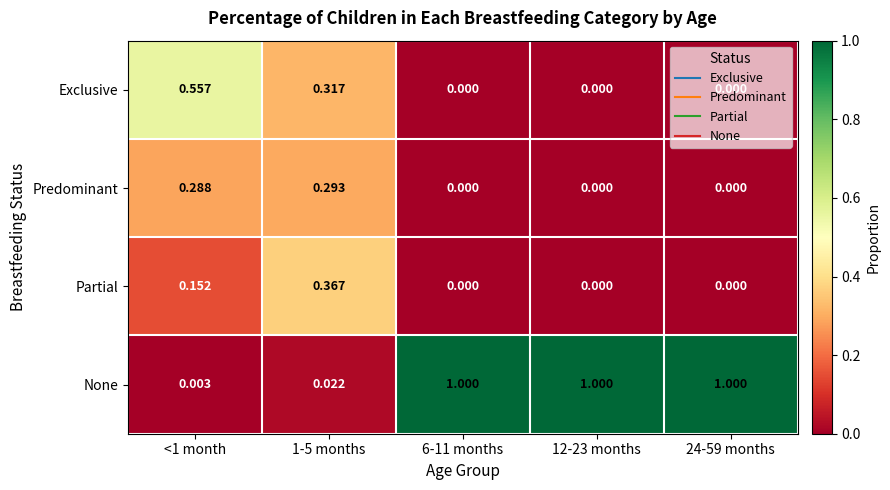

List the series in order of their peak value, lowest first.

Predominant, Partial, Exclusive, None